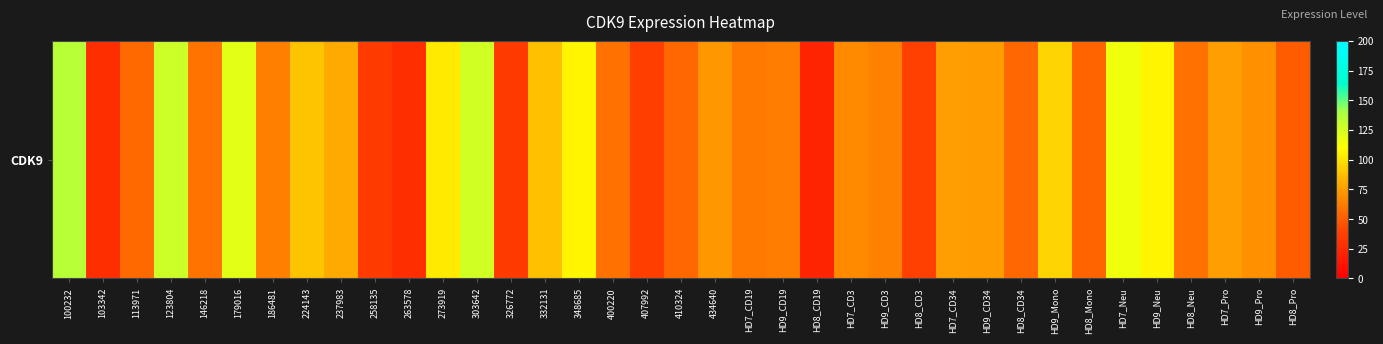

What is the change in value from 123804 to 326772?

-92.1